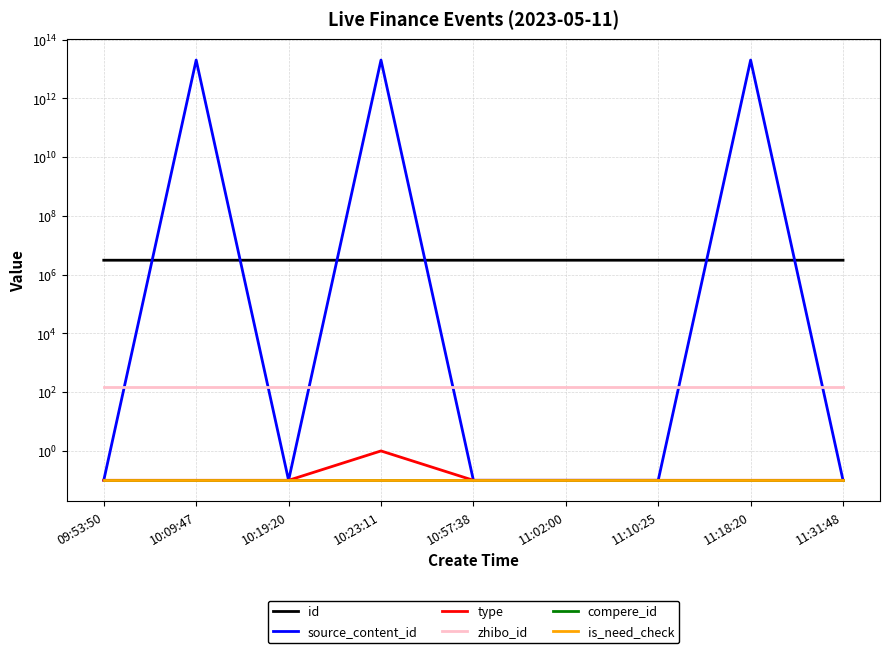

What is the sum of all is_need_check values?

0.9